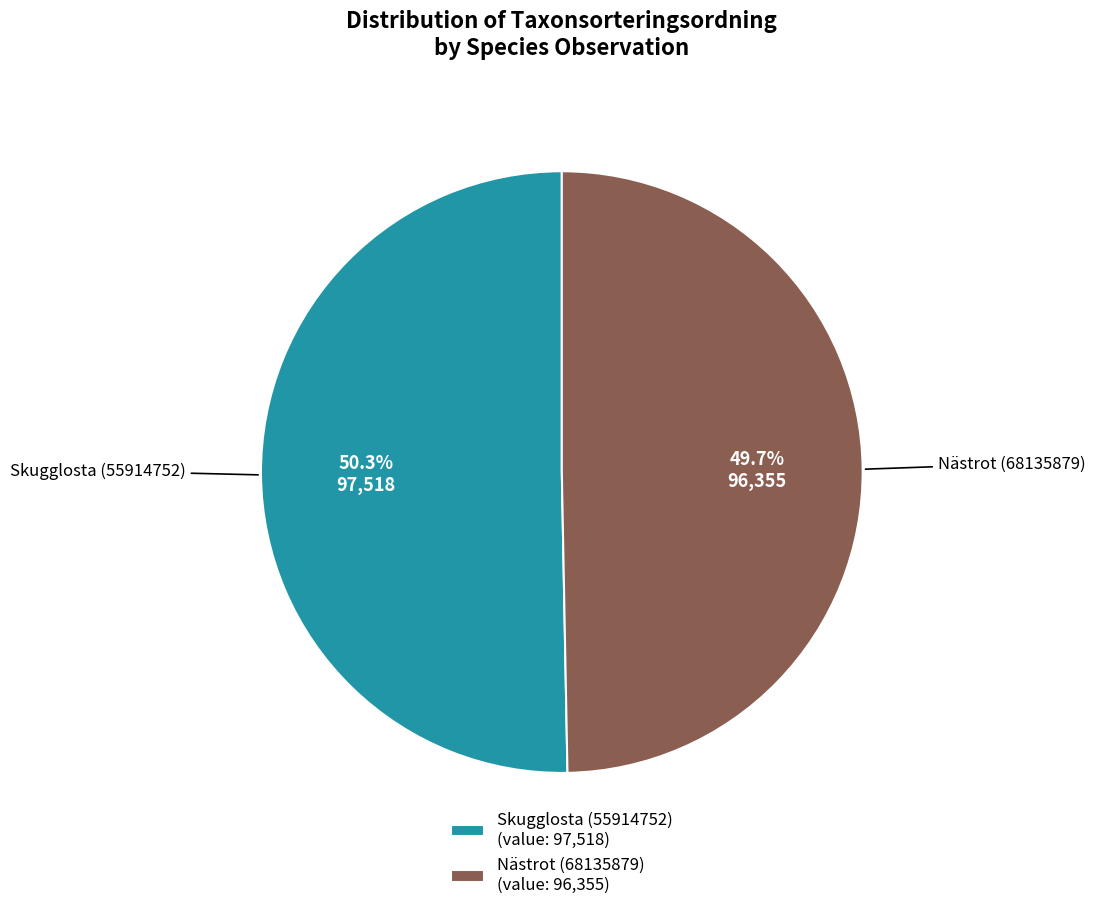

Count the number of slices in the pie.

2